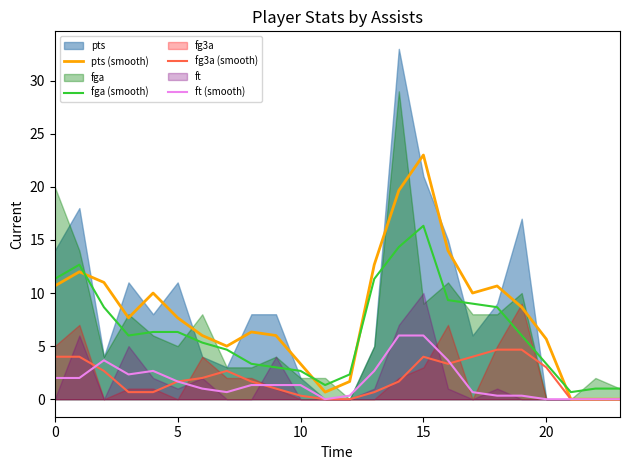

Is it true that ft (smooth) equals 3.2 at 0?

False